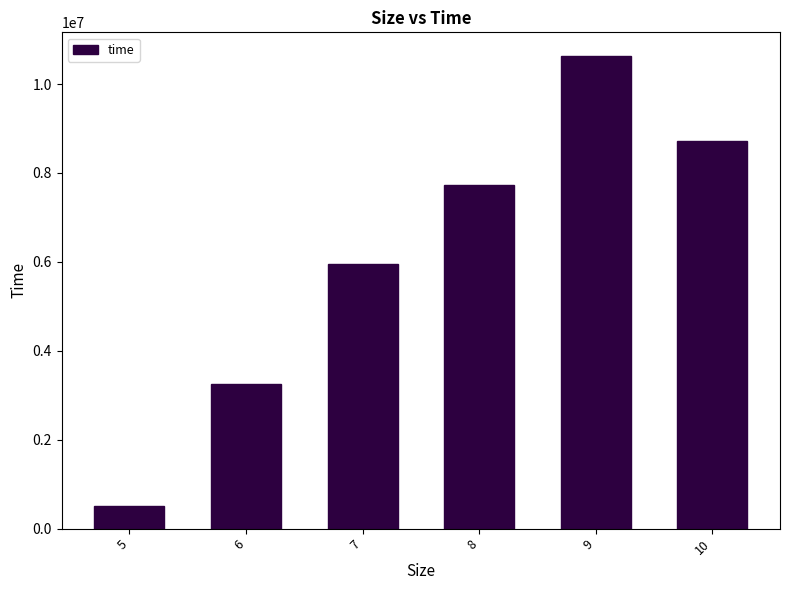

What is the sum of all values?

36798411